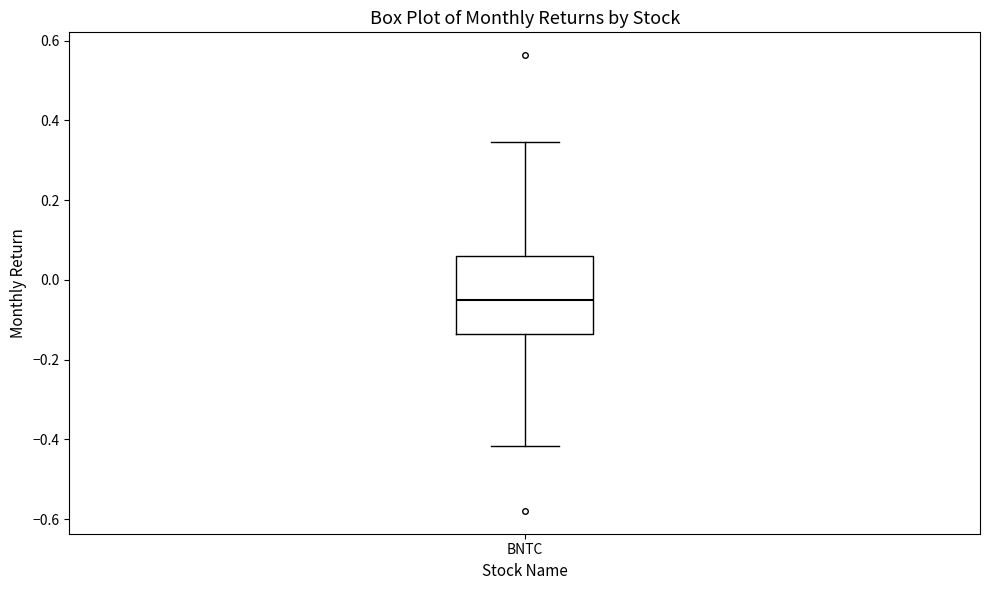

Transcribe this box plot: give where the median line is, the range the box spans, and where the two whiskers end, as read against the y-axis. The values are not printed on the chart, so give them approximately, as read against the axis.

median -0.06, box -0.14 to 0.06, whiskers -0.42 to 0.34